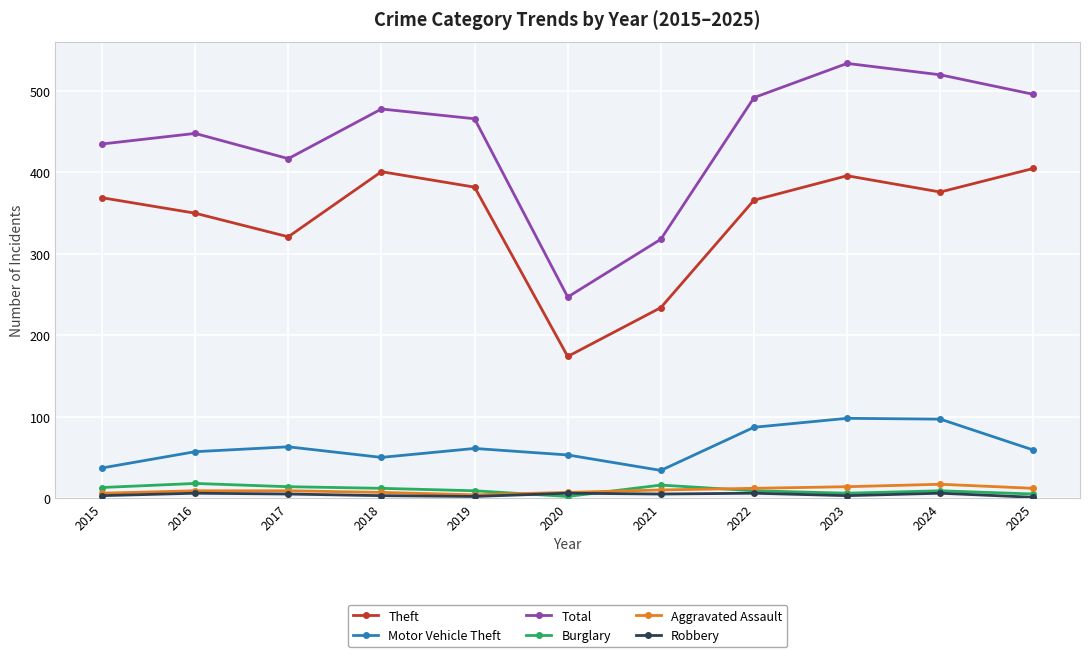

What is the sum of the Total values at 2019 and 2016?

914